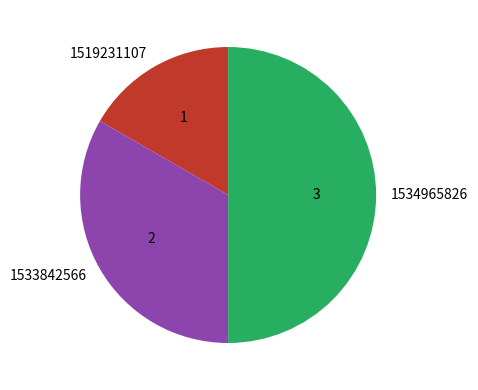

How many segments does this pie chart have?

3